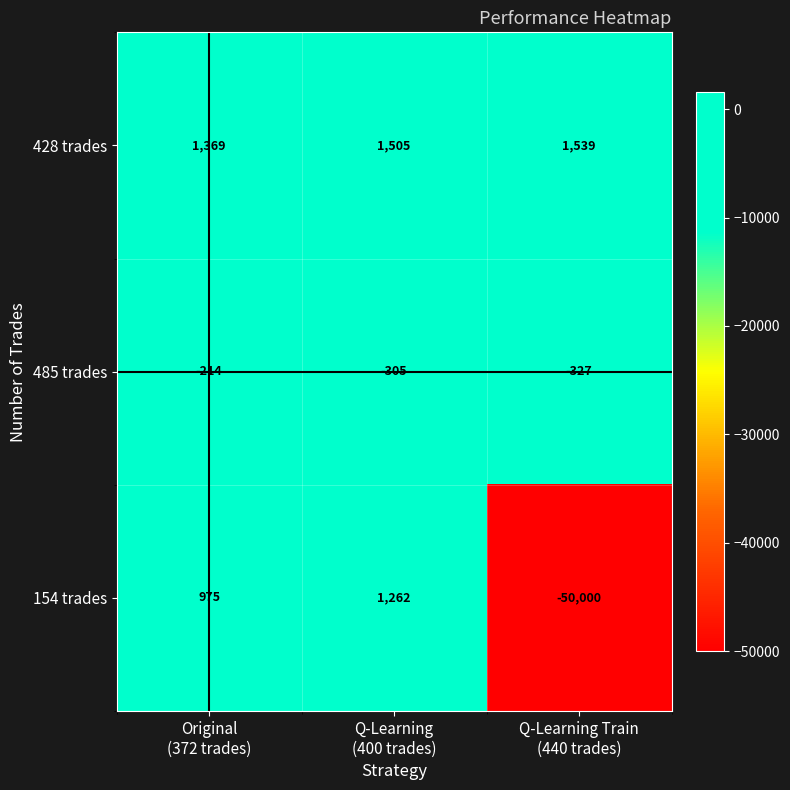

Rank the series by their maximum value, from highest to lowest.

428 trades, 154 trades, 485 trades